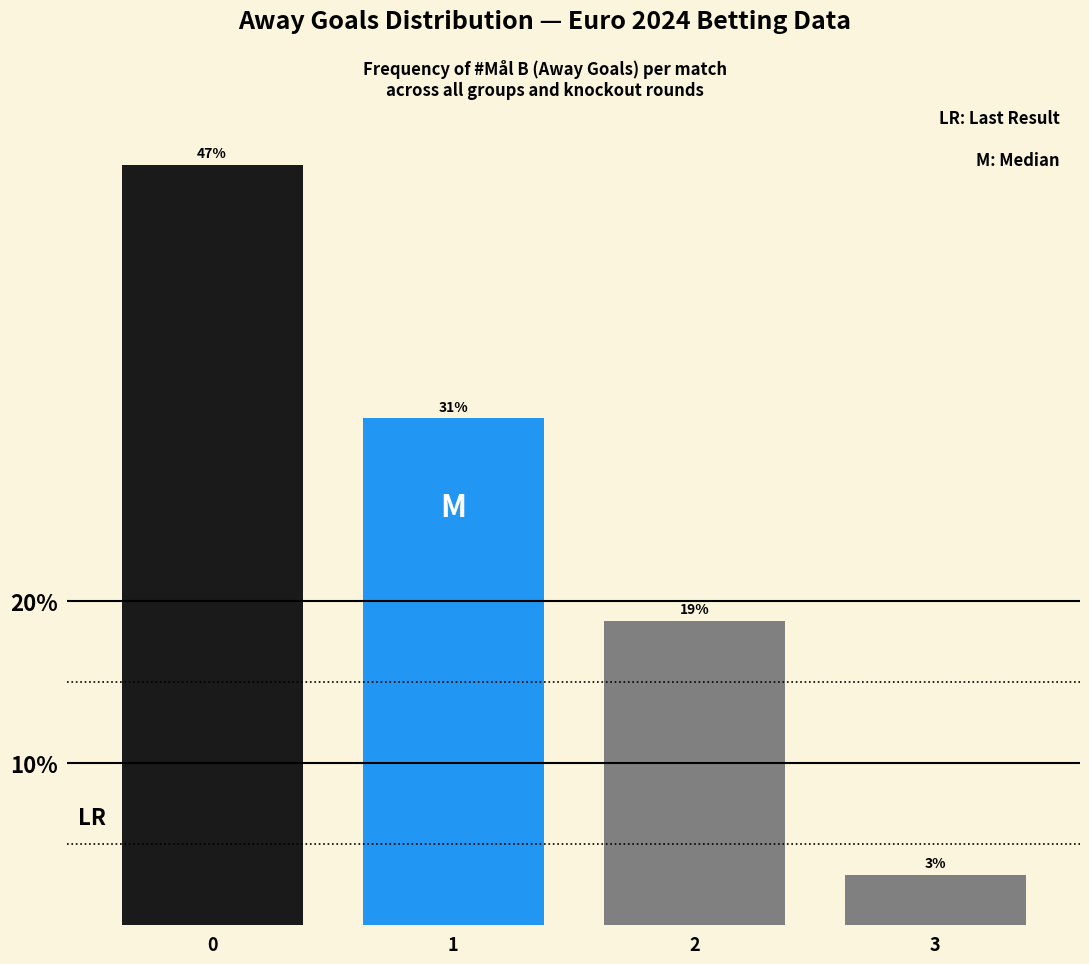

Are the bars horizontal?

No